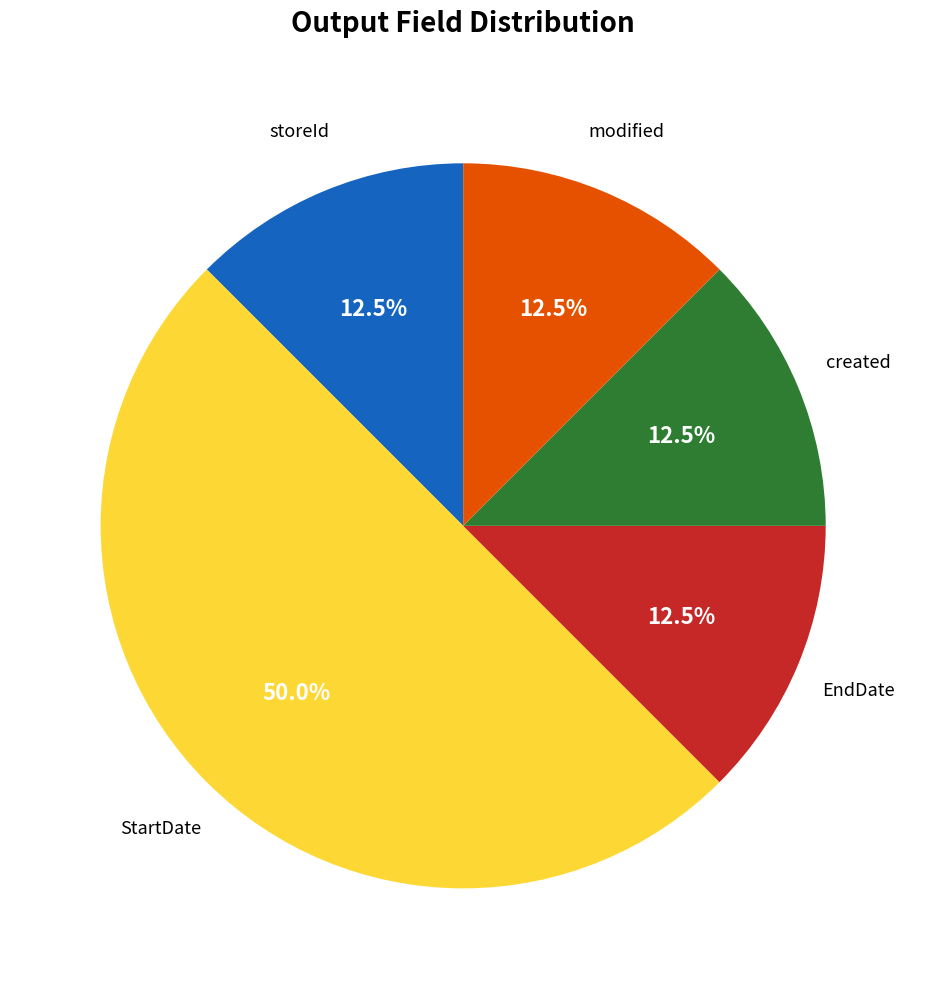

Which slice is the largest?

StartDate